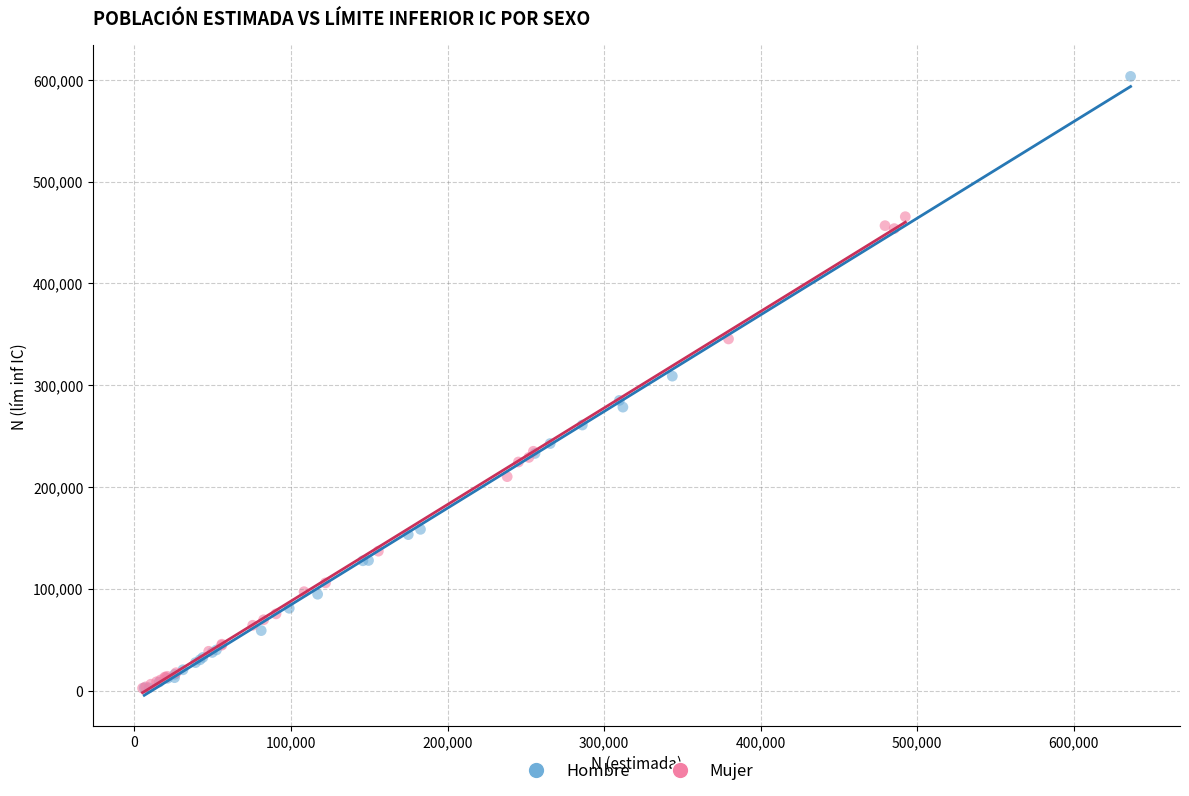

Which series has the widest spread of Y values?

Hombre